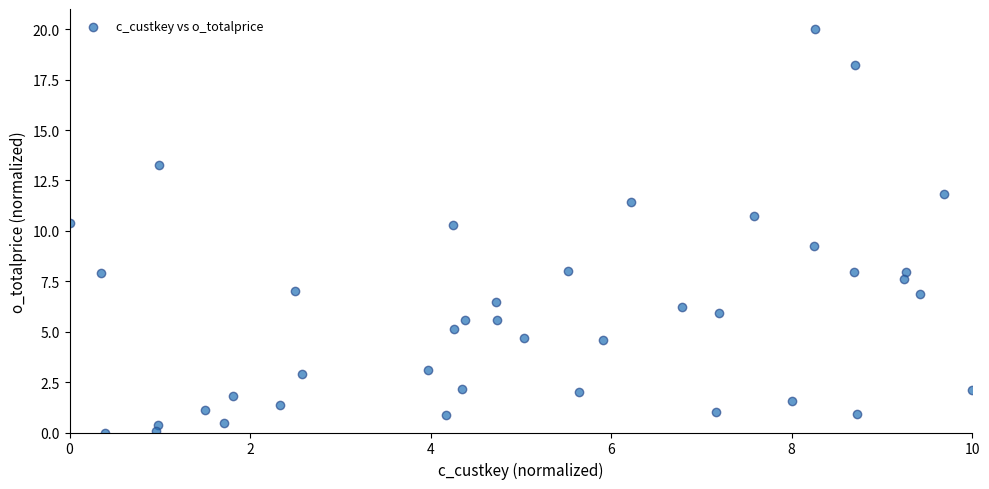

What is the range of Y values (max minus min)?

20.0